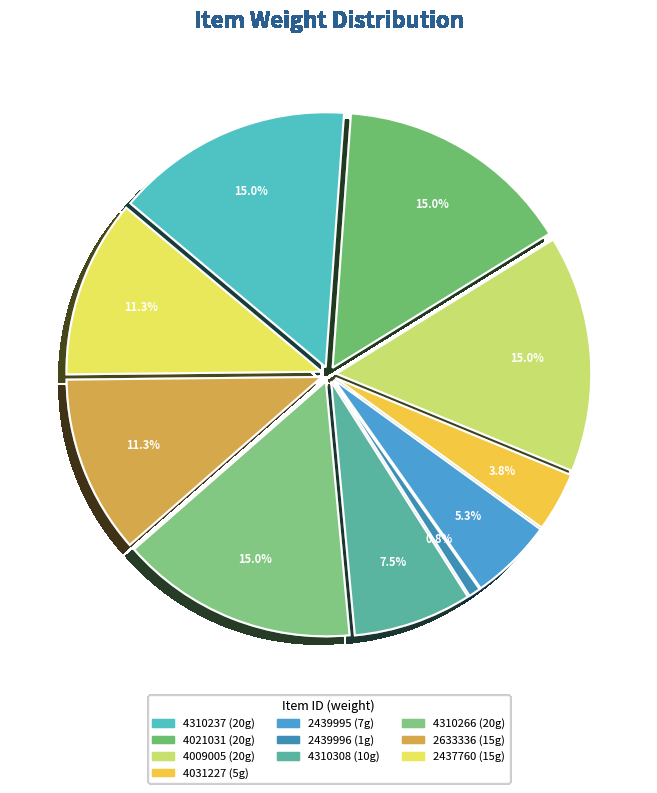

Does 2437760 represent more than half of the total?

No